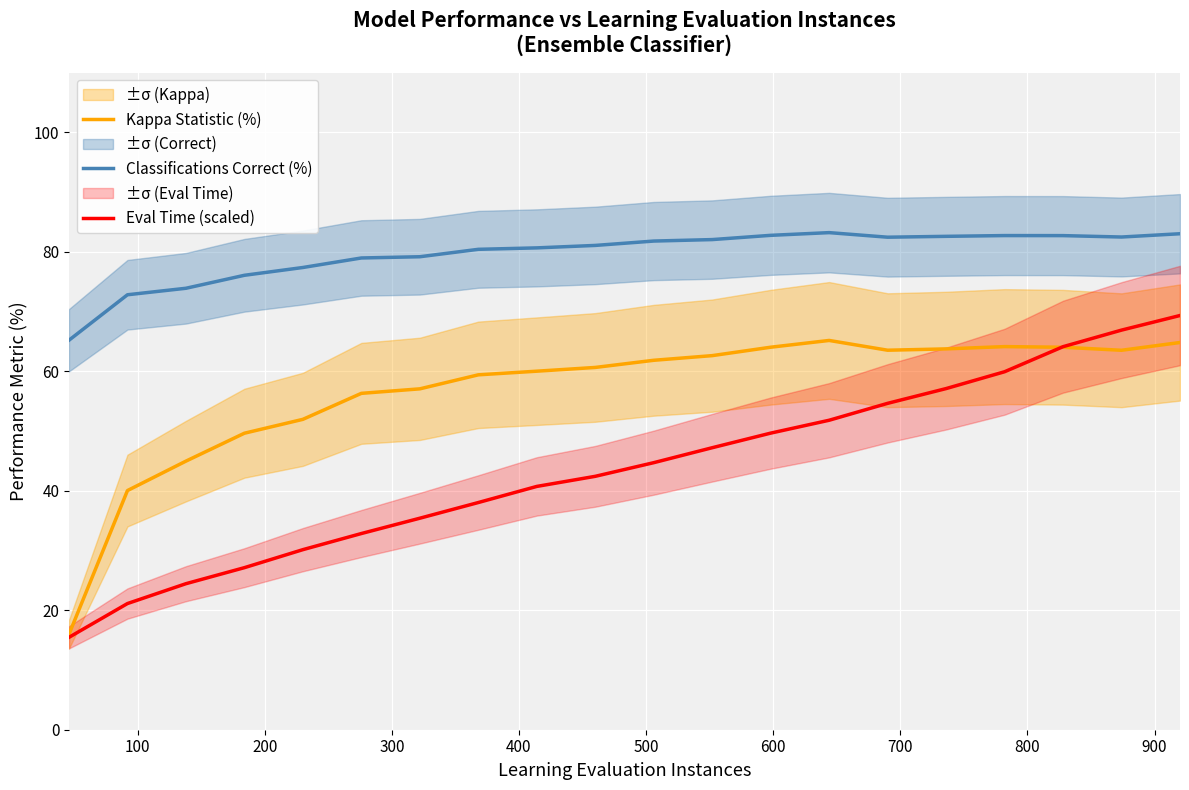

How many interior local valleys does the Classifications Correct (%) series have?

2